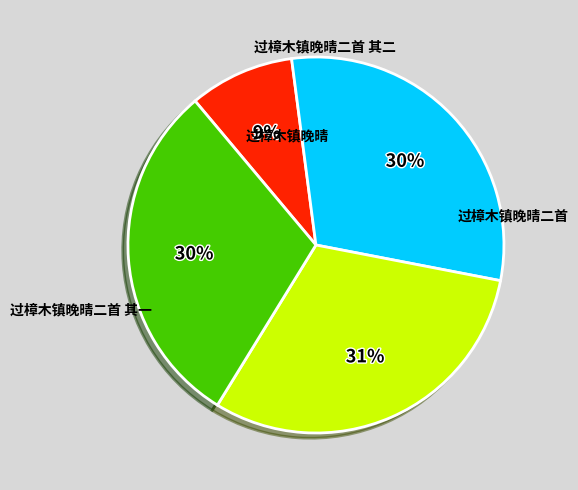

Is there any slice that represents more than half of the pie?

No